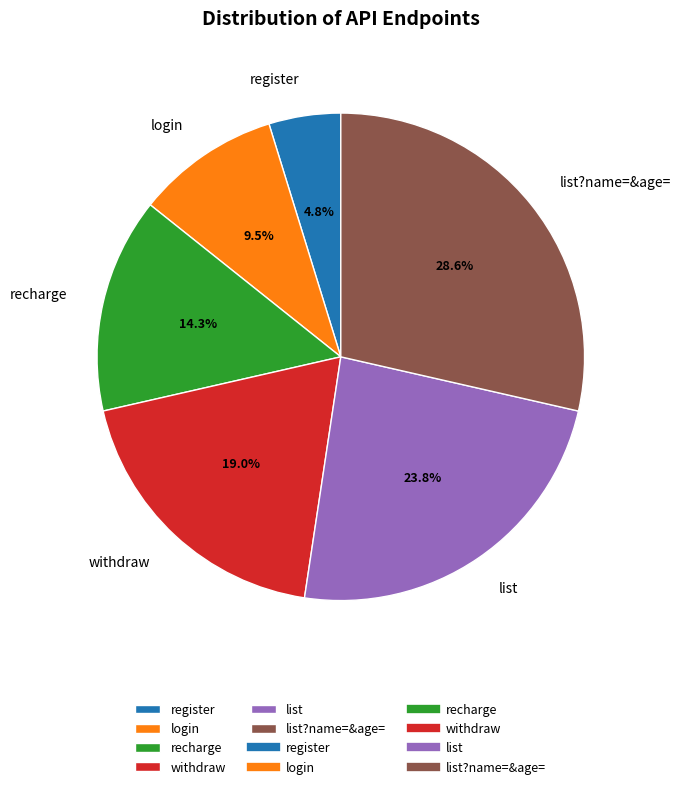

Does any single category account for the majority?

No